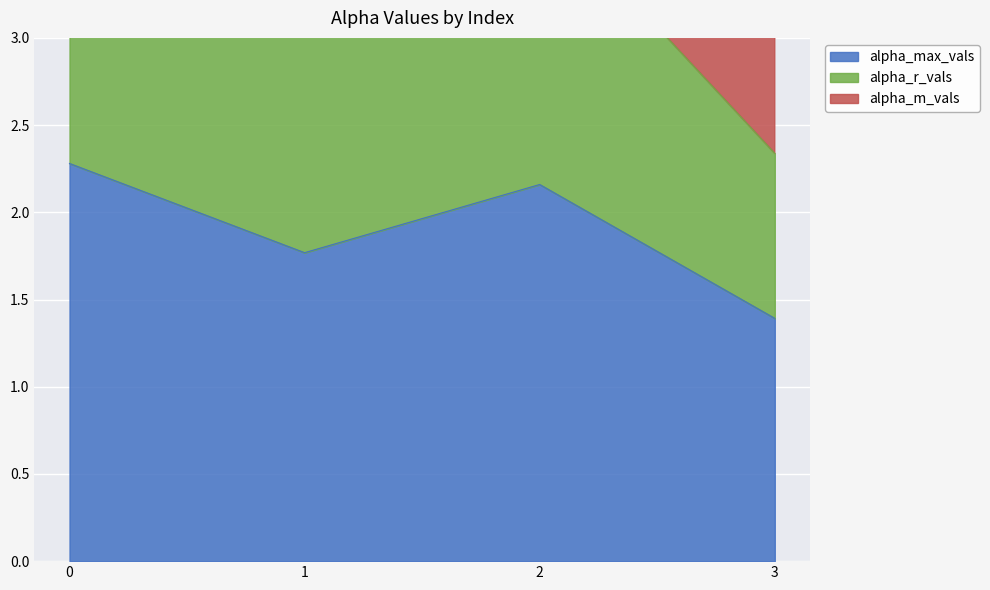

The alpha_max_vals series shows 0.7 at 1. True or false?

False